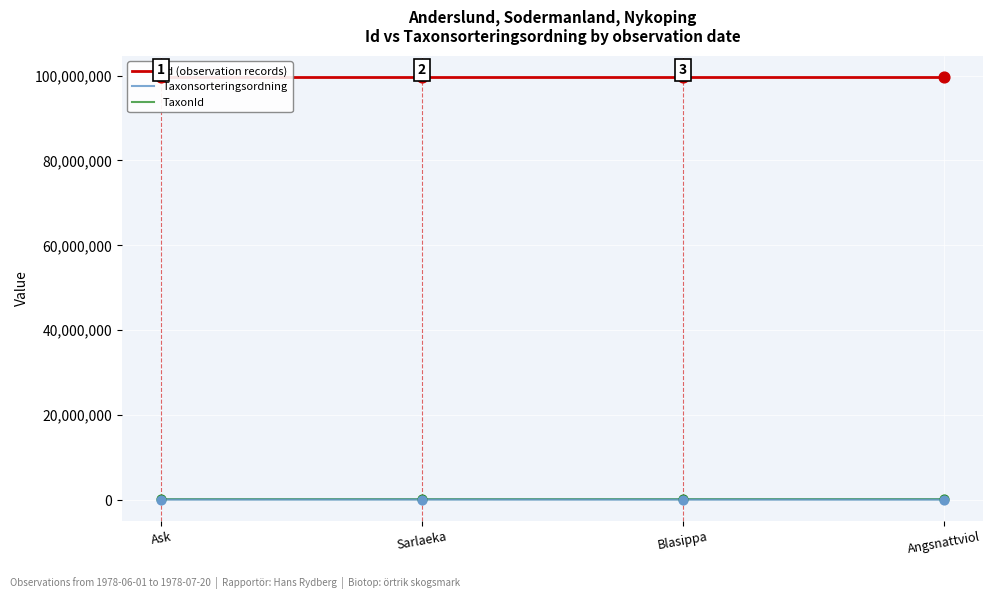

Which series has the largest total across all categories?

Id (observation records)